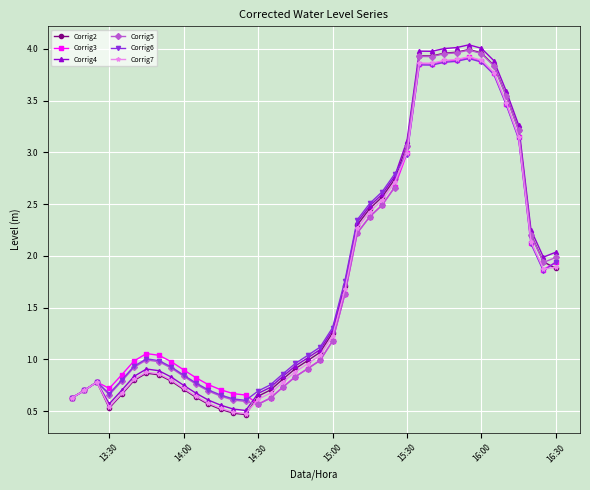

Which series has the widest spread of values?

Corrig4